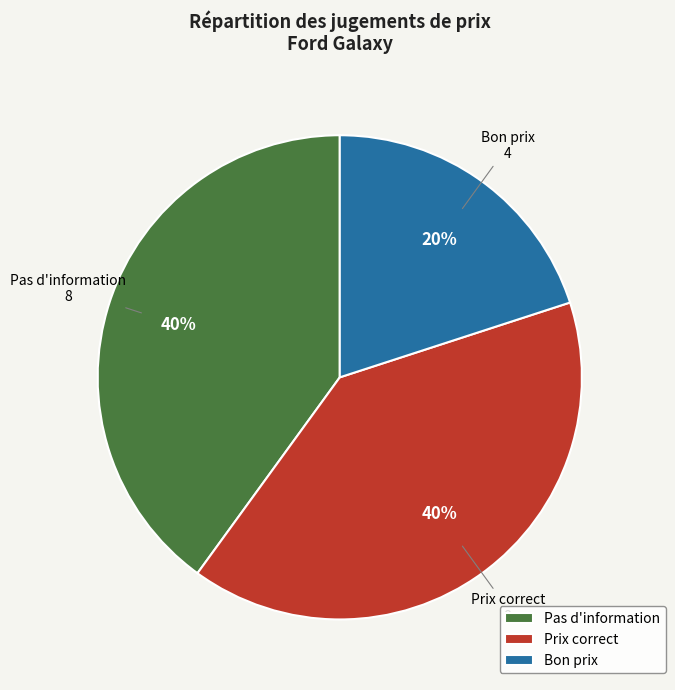

How many segments does this pie chart have?

3